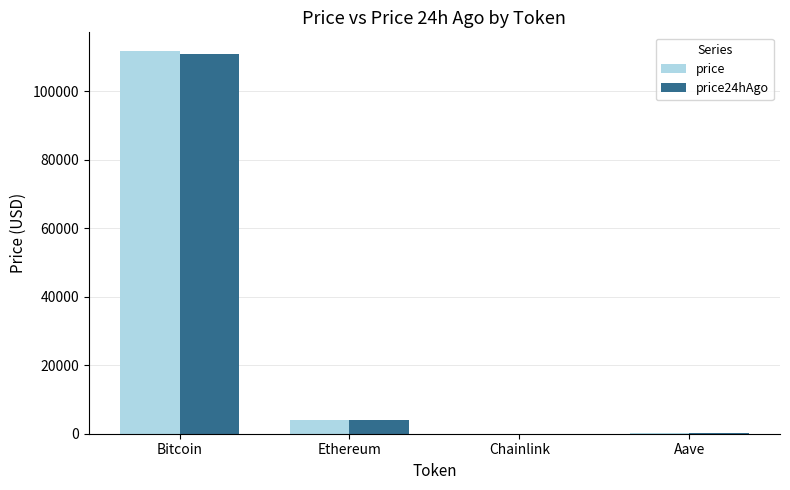

At which category is the sum across all series the highest?

Bitcoin